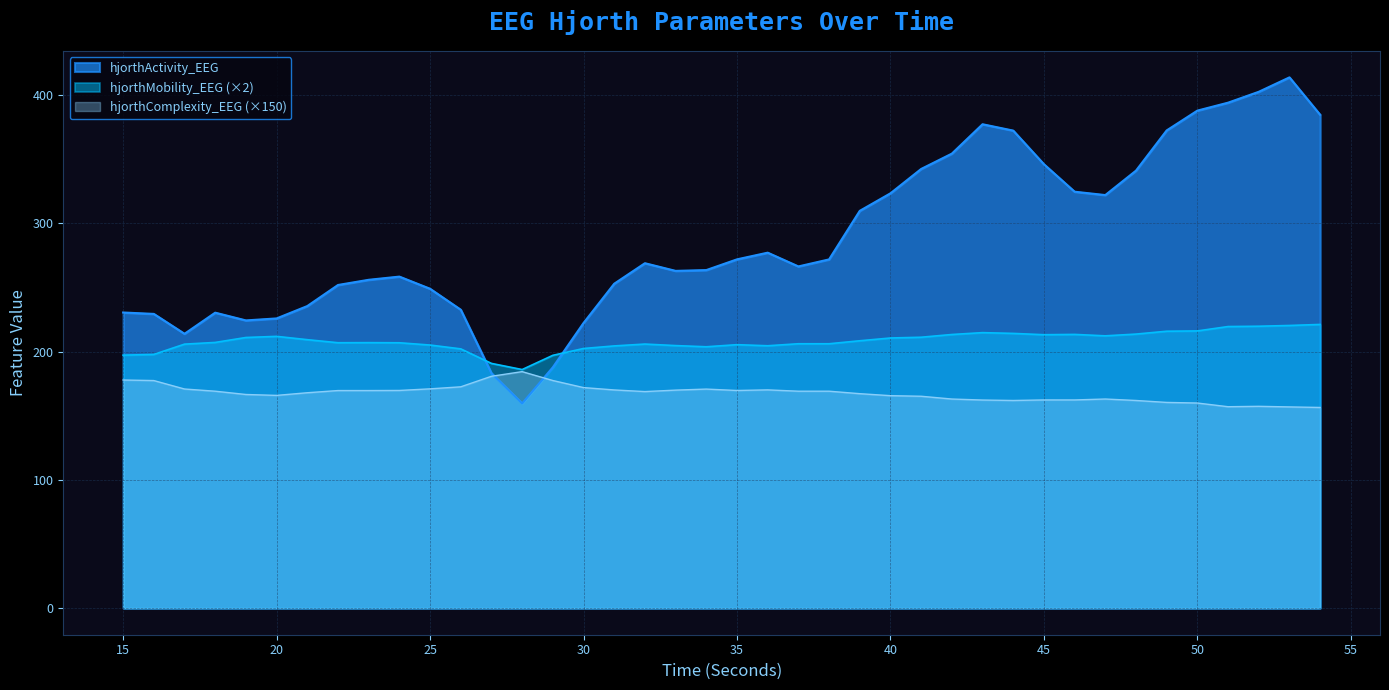

At which label does hjorthMobility_EEG first exceed 207?

18